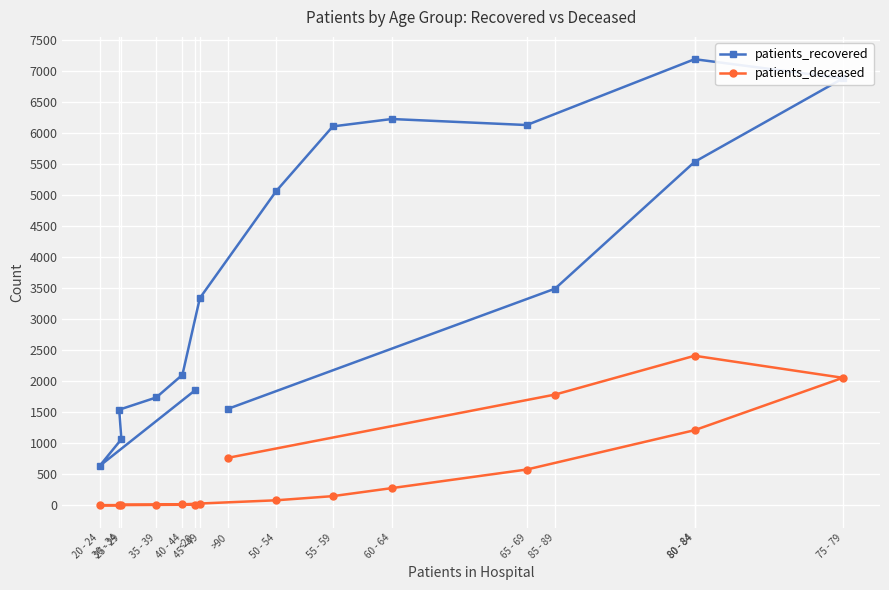

True or false: patients_deceased has more than 2 interior local peaks.

False